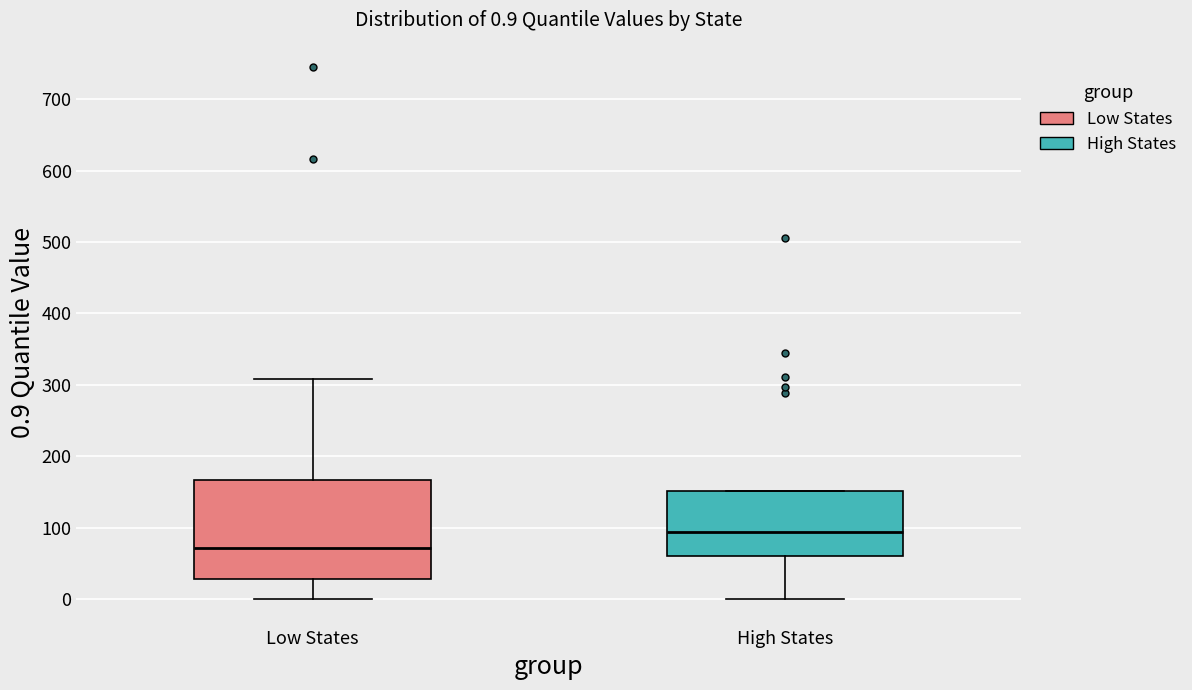

Comparing the boxes themselves (not the whiskers), which one is the tallest?

Low States